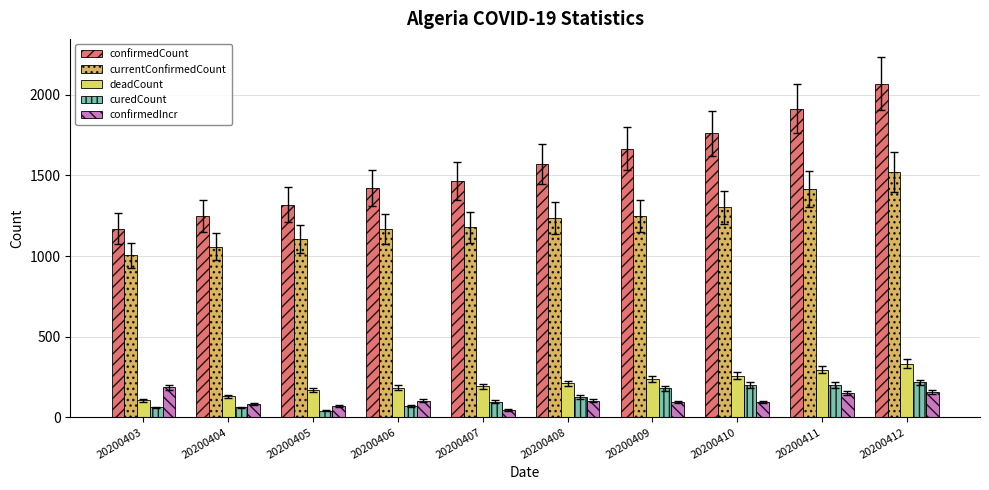

Does the chart contain any negative values?

No